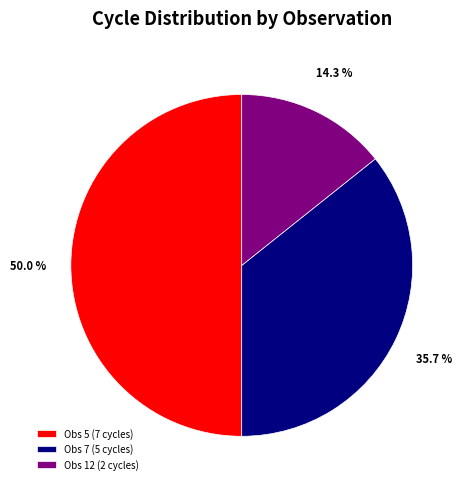

Rank the categories by value from highest to lowest.

Obs 5 (7 cycles), Obs 7 (5 cycles), Obs 12 (2 cycles)